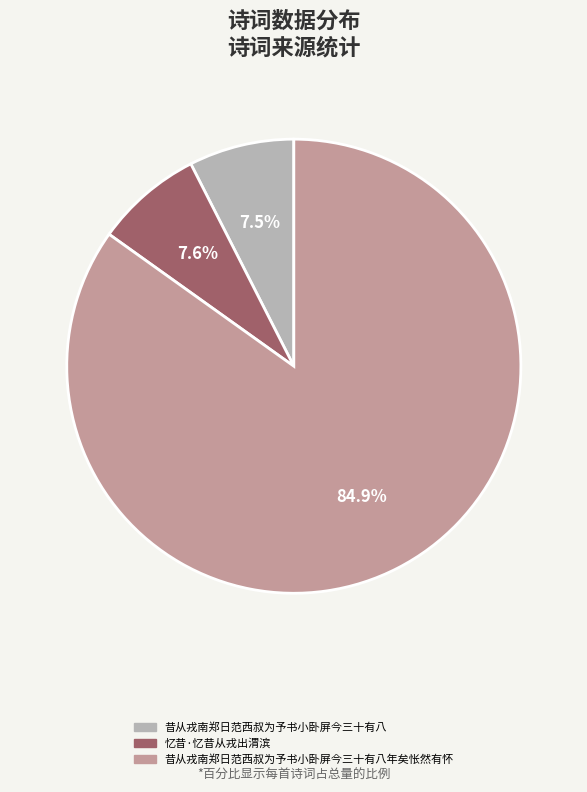

Does any single category account for the majority?

Yes